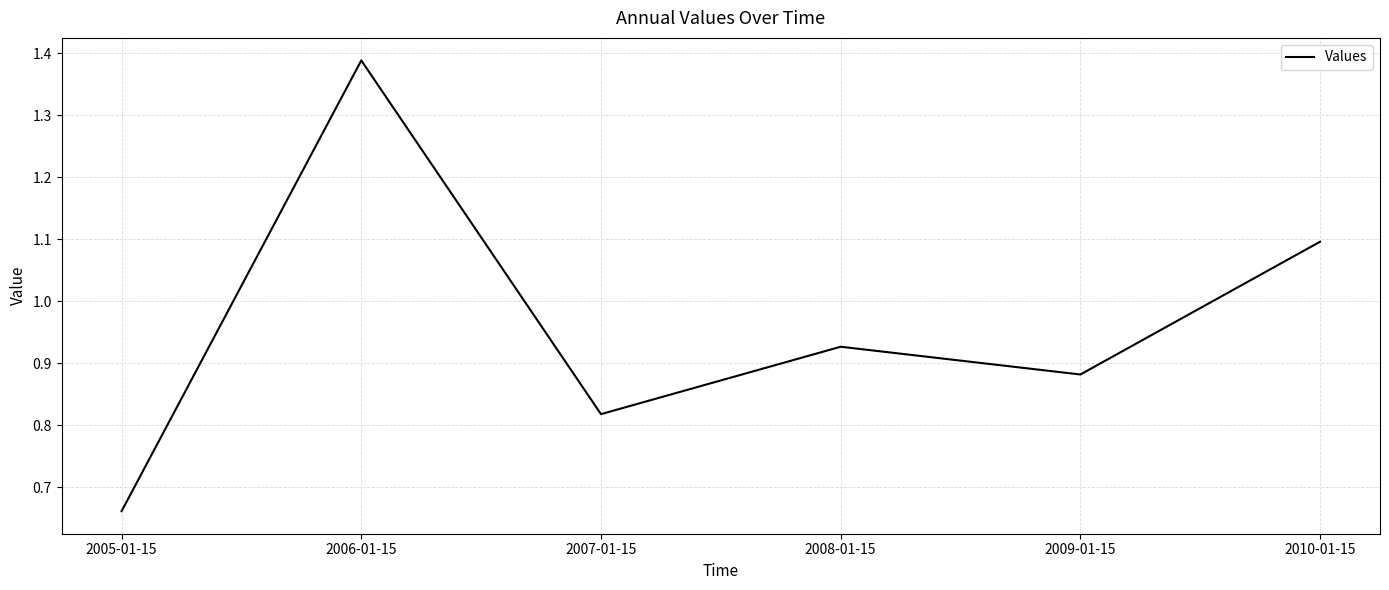

Is it true that the value at 2010-01-15 is 0.4?

False